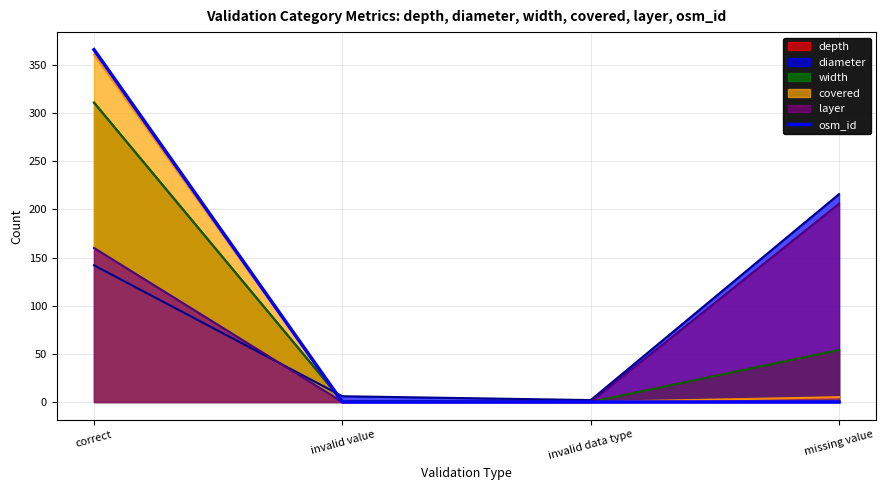

How many positive values are there?

1